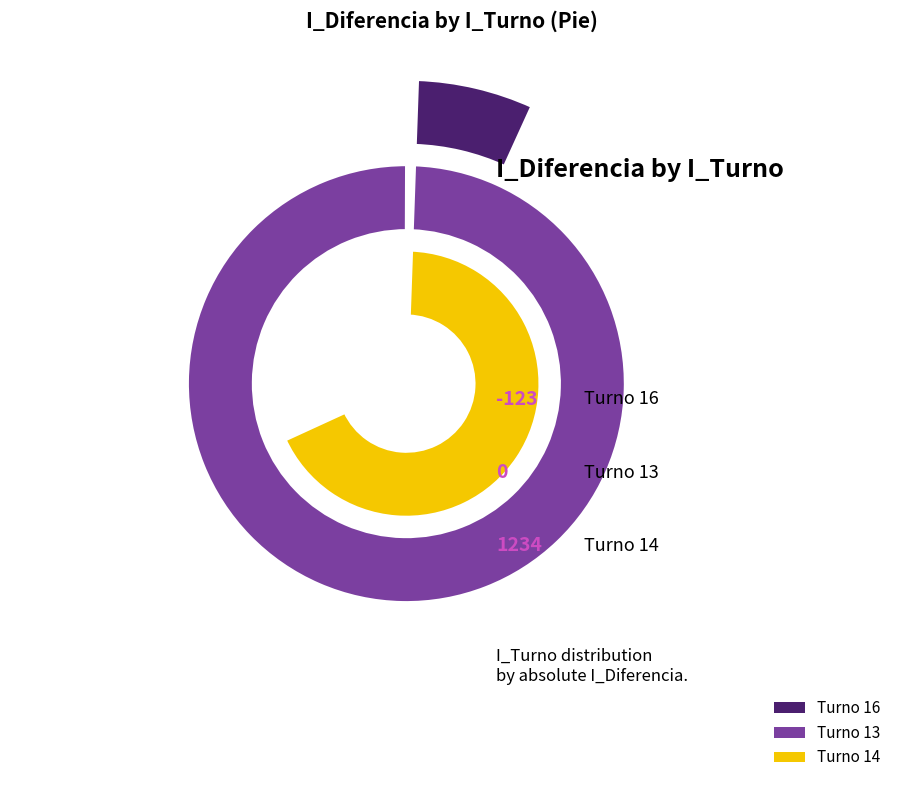

The Turno 16 slice represents -11% of the pie. True or false?

True